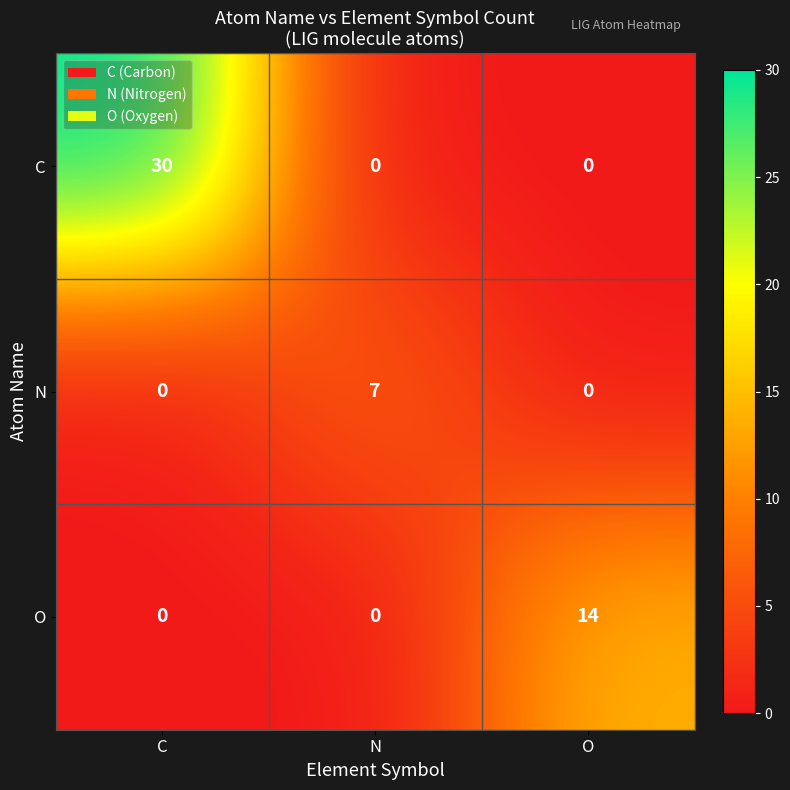

How many O values are between 0 and 14?

3